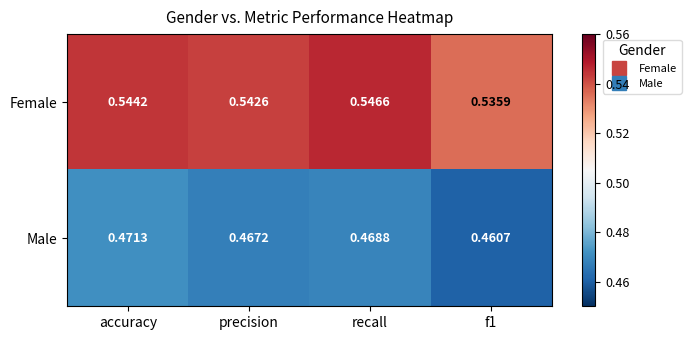

Which series has the widest spread of values?

Female